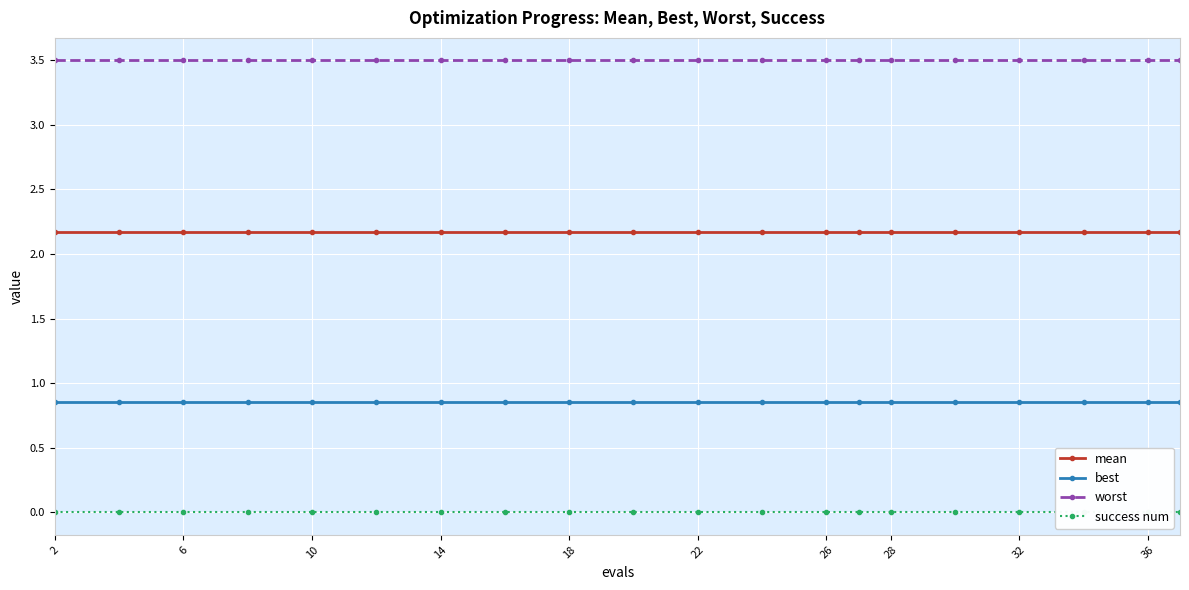

True or false: mean and best intersect in this chart.

False